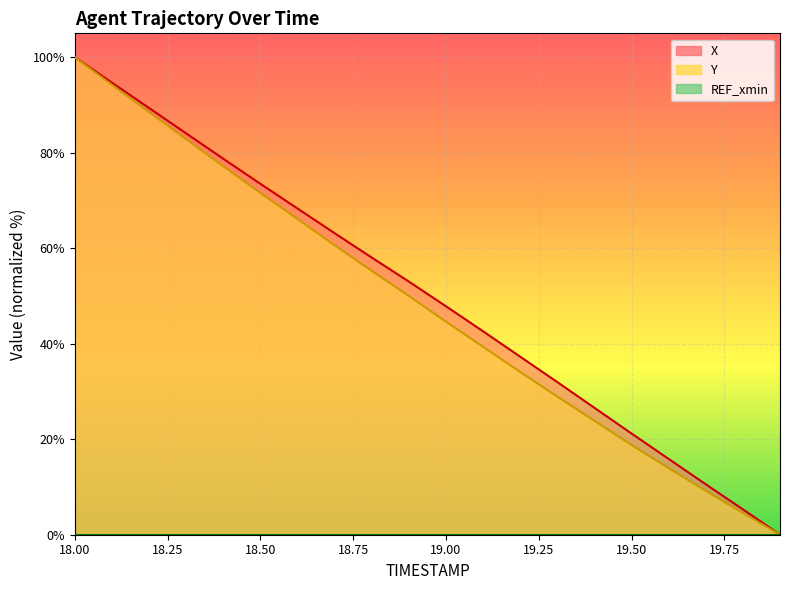

What is the sum of the X values at 18.9 and 19.3?

85.0